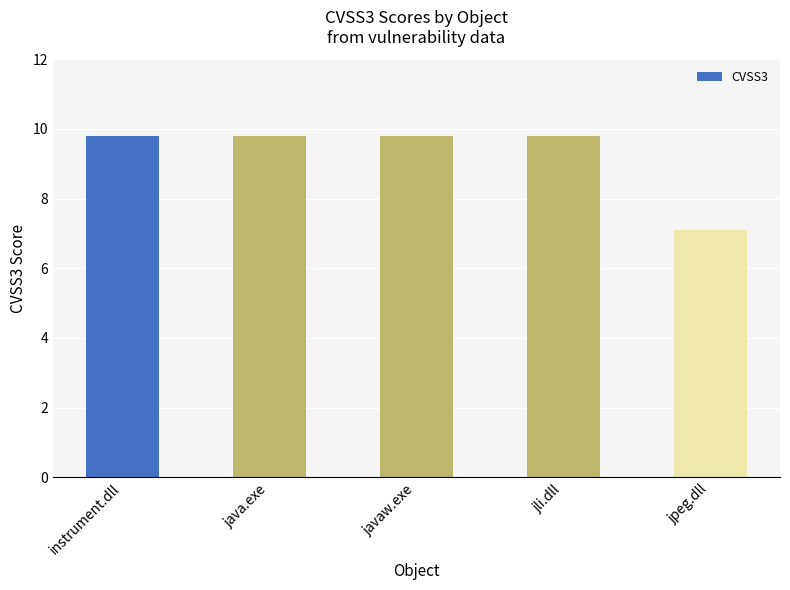

What is the sum of all values?

46.3